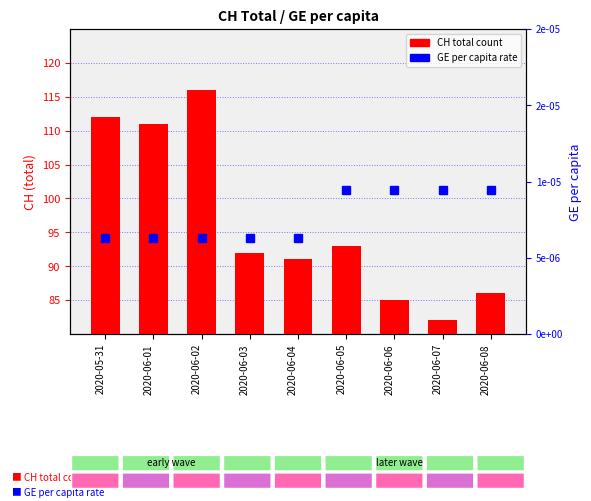

At how many categories does at least one series exceed 12?

9